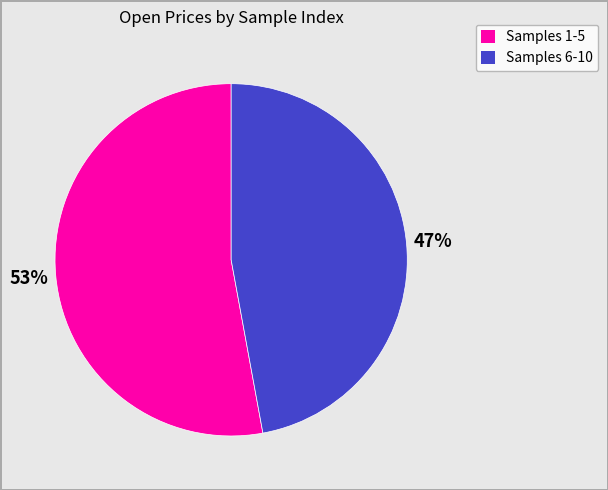

To the nearest percent, what portion does Samples 6-10 represent?

47%